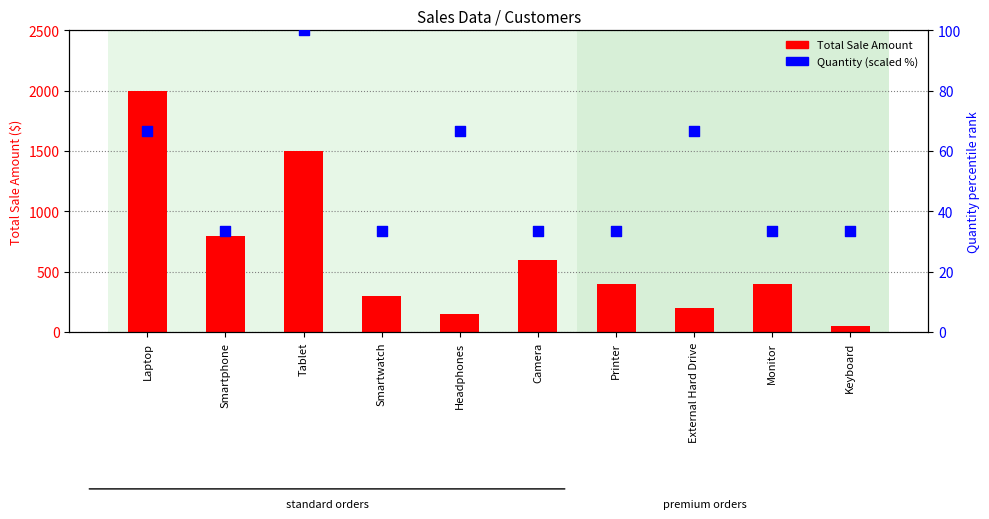

Which series has the largest Y range (max minus min)?

Total Sale Amount